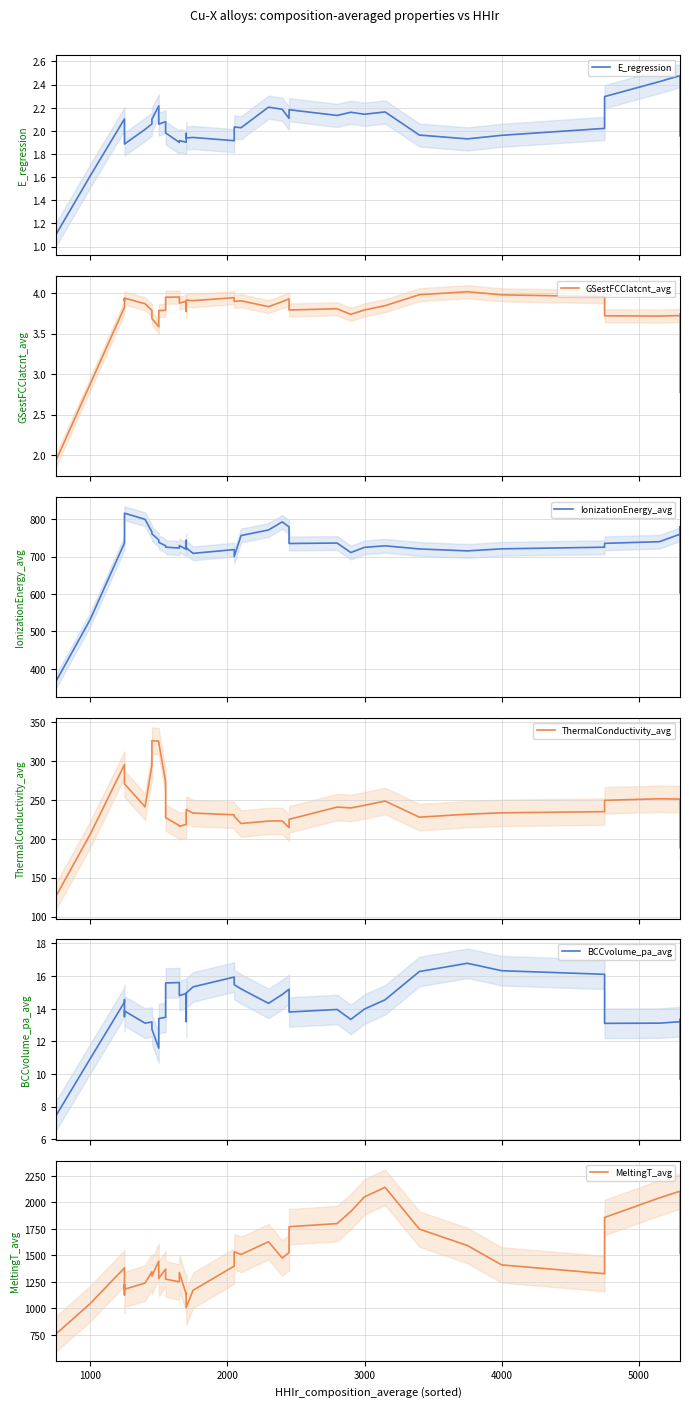

What is the sum of all E_regression values?

81.6